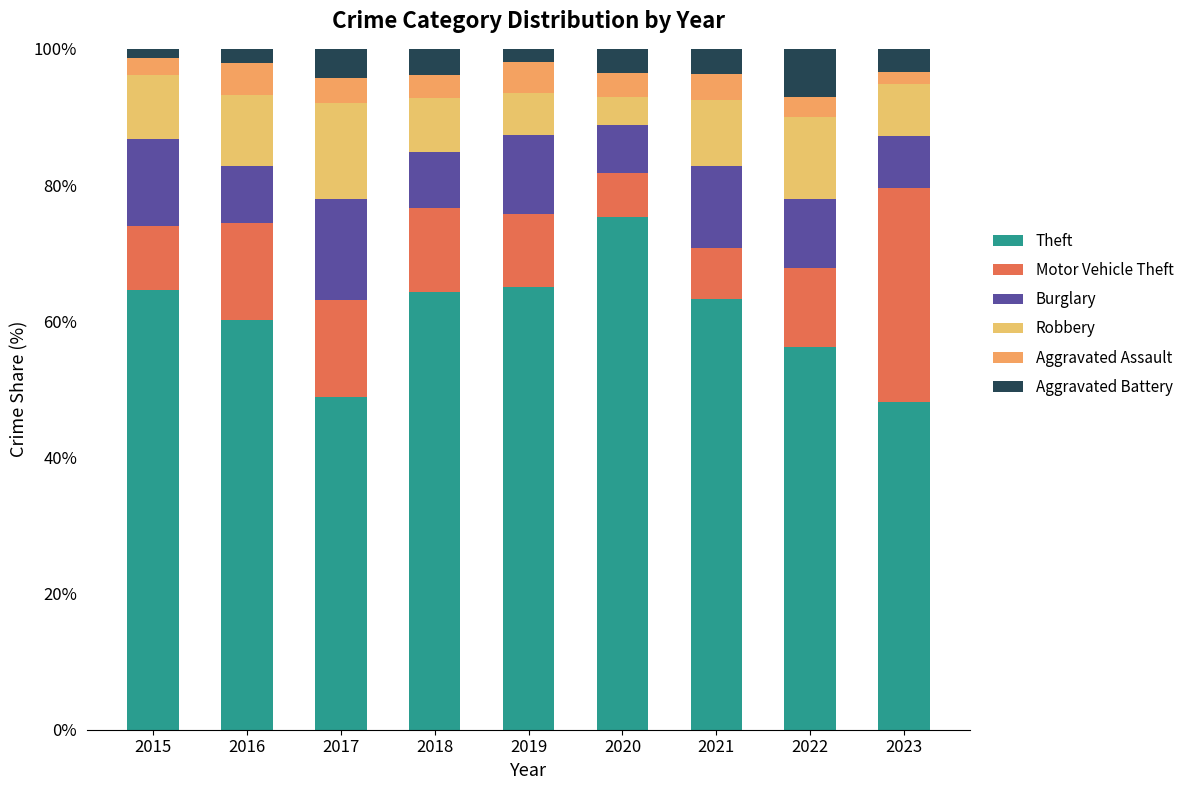

What is the total value across all series at 2019?

100.0